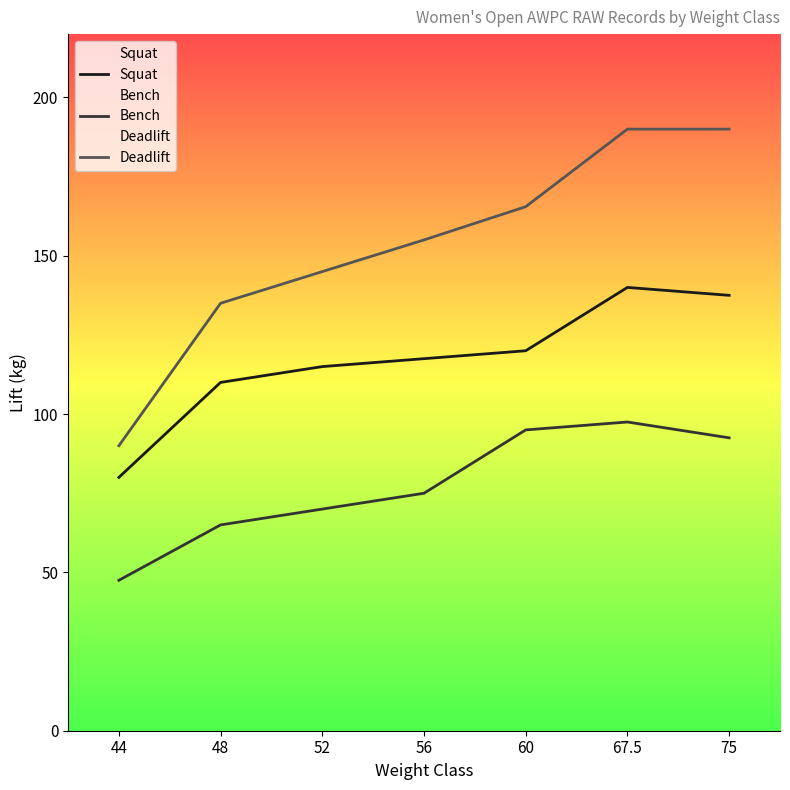

How many values in the Squat series exceed 117?

4